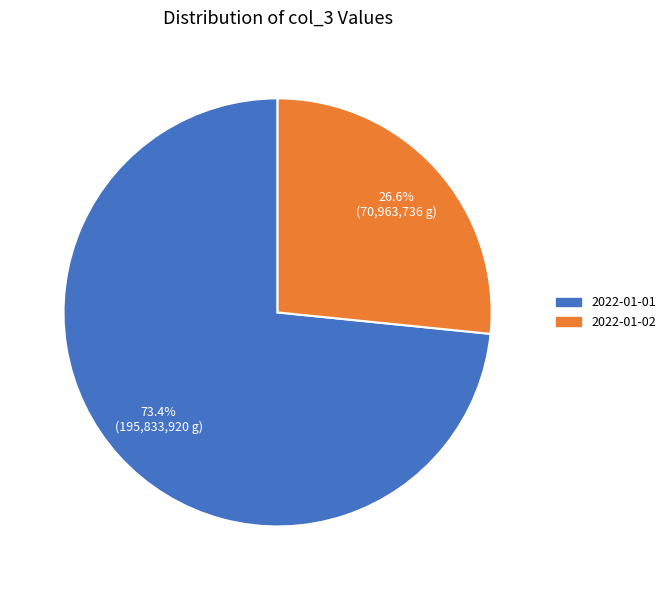

Is it true that 2022-01-02 is 19% of the pie?

False